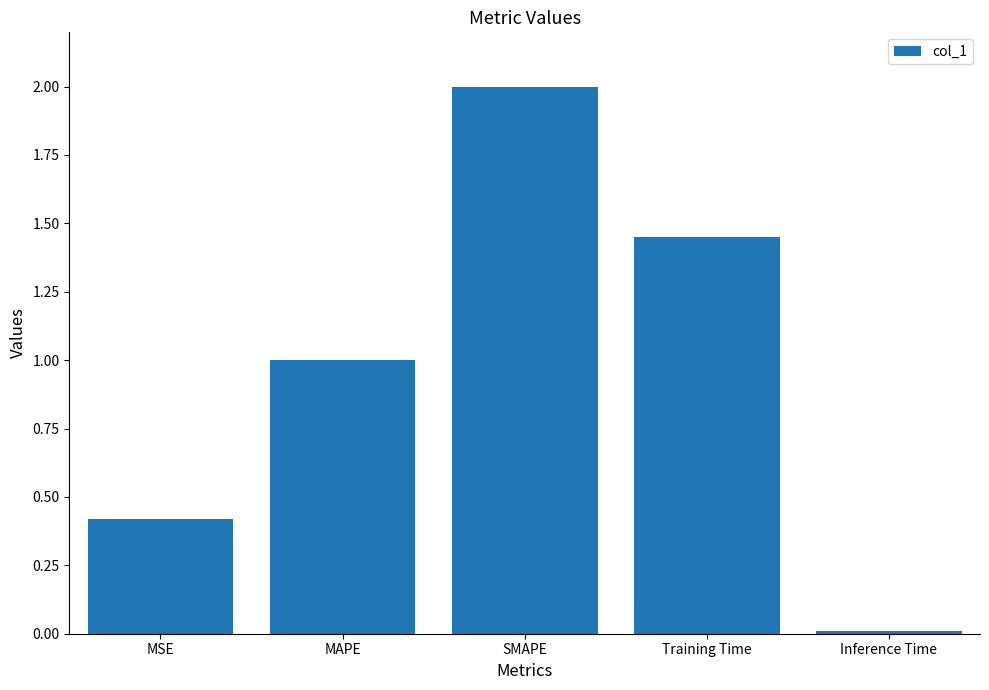

How many bars are there in total?

5